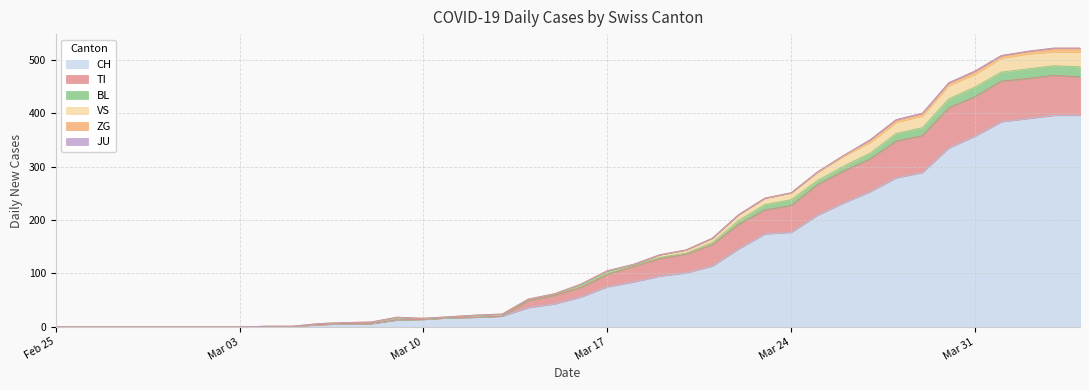

What is the label of the 16th point from the right?

2020-03-20